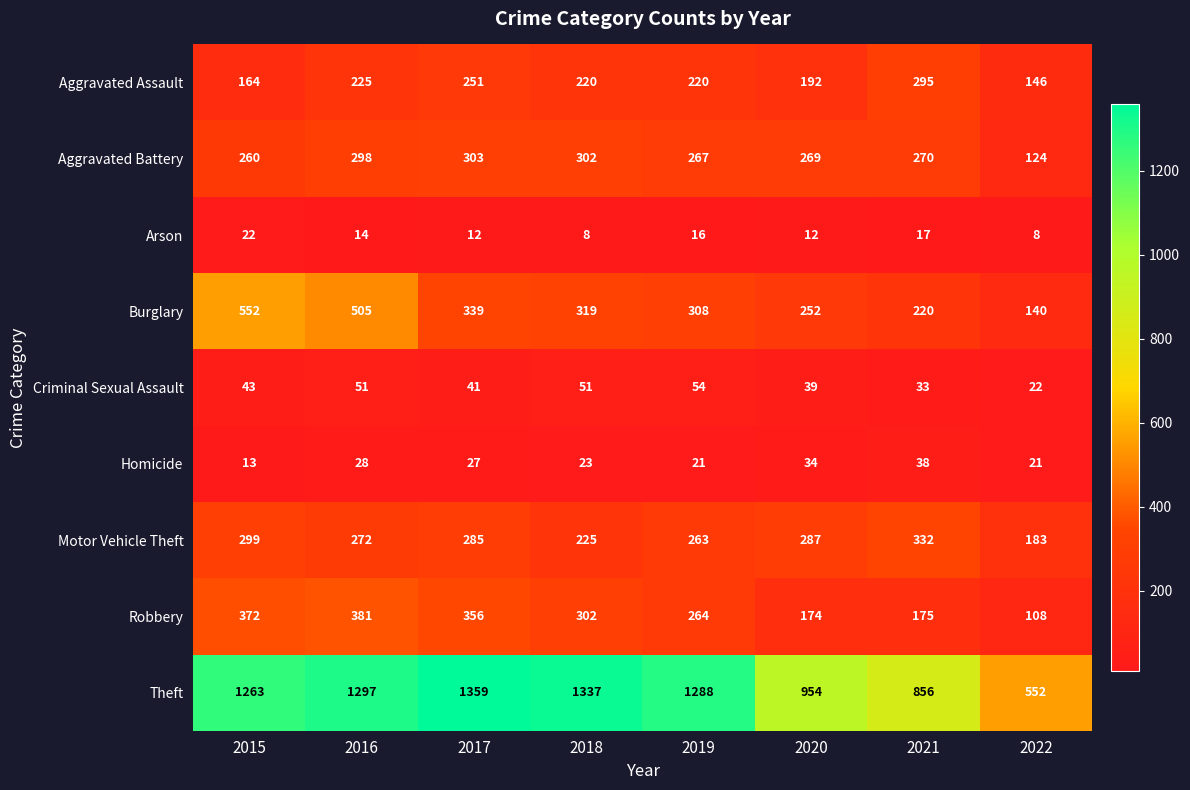

What is the sum of the Arson values at 2021 and 2016?

31